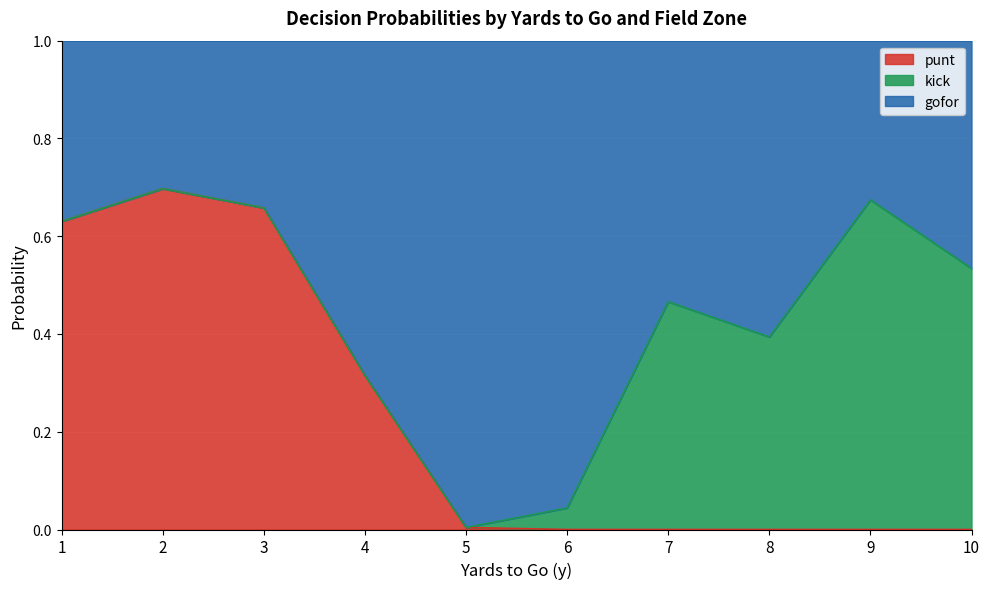

The value of punt at 7 is -0.3. True or false?

False